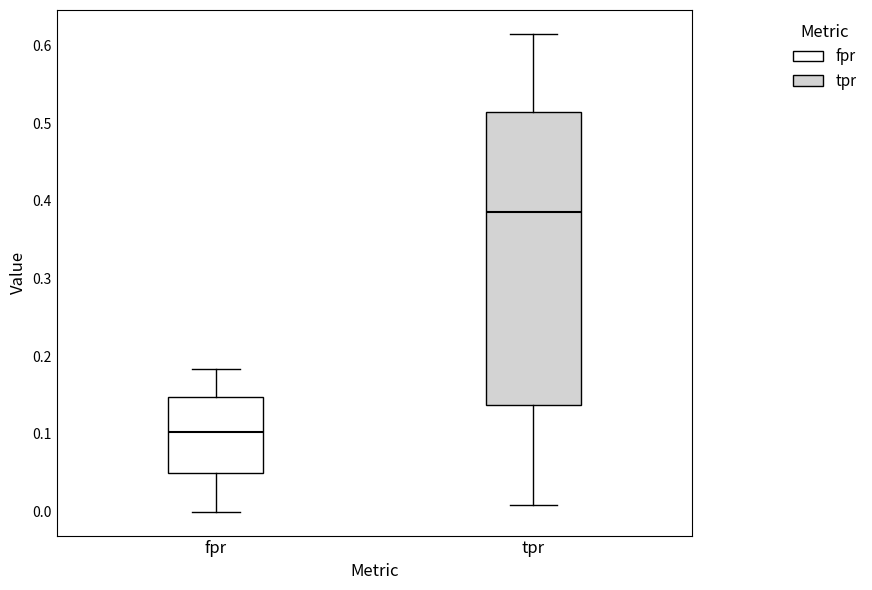

Reading left to right, transcribe this box plot: for each box, give where its median line is, the range the box spans, and where its two whiskers end, as read against the y-axis. The values are not printed on the chart, so give them approximately, as read against the axis.

fpr: median 0.10, box 0.05 to 0.15, whiskers 0.00 to 0.18
tpr: median 0.39, box 0.14 to 0.51, whiskers 0.01 to 0.61